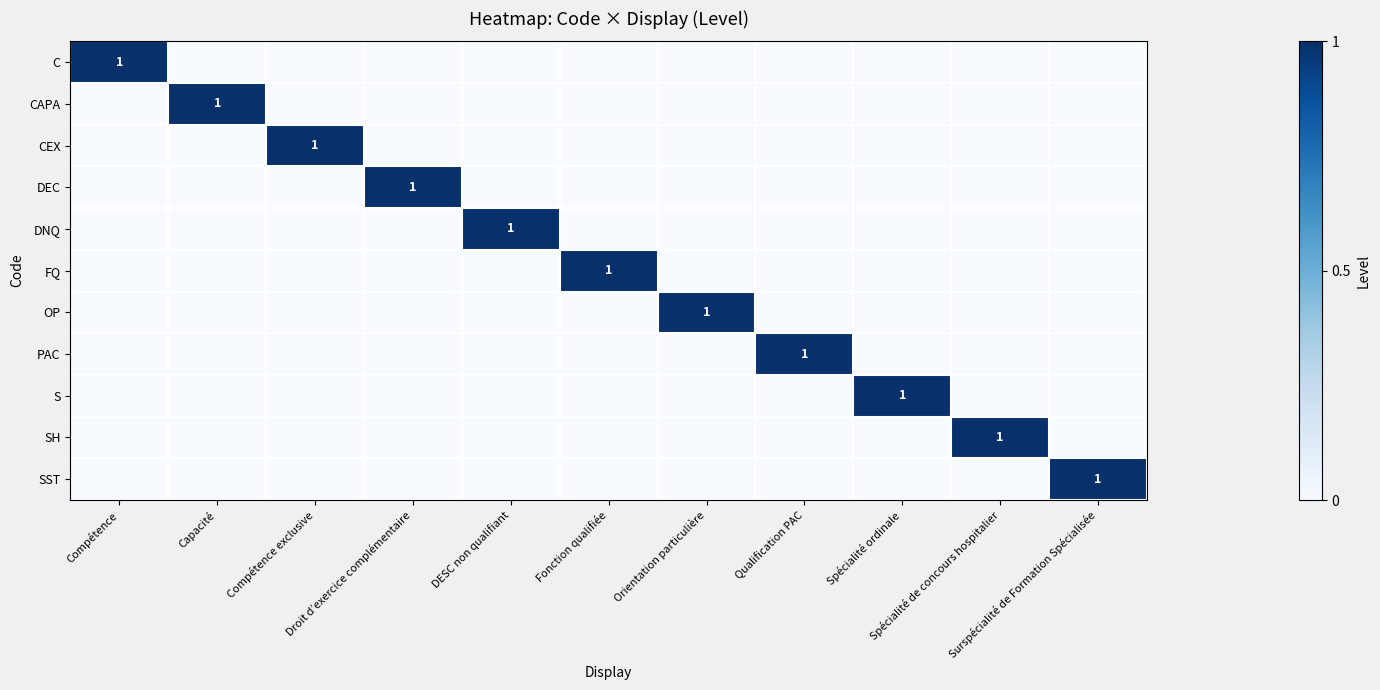

What is the difference between the maximum and minimum values in the SH series?

1